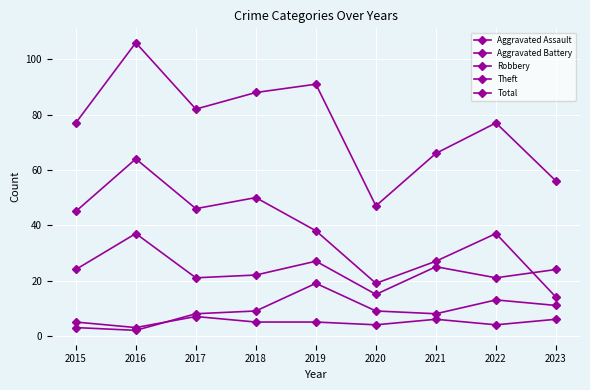

How many series are shown in this chart?

5